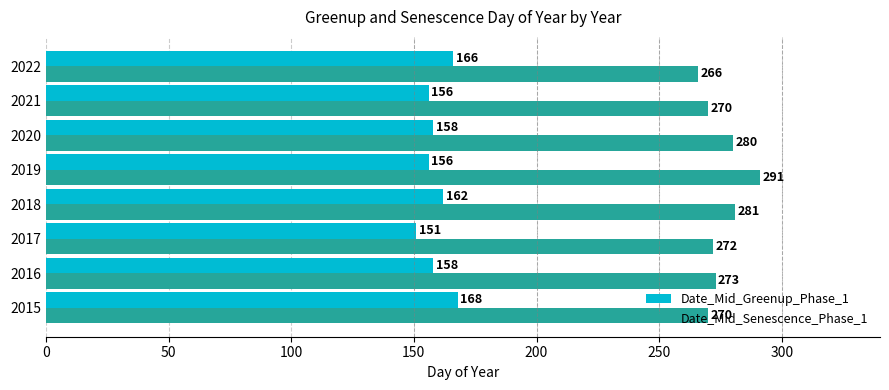

Which series has the largest total across all categories?

Date_Mid_Senescence_Phase_1